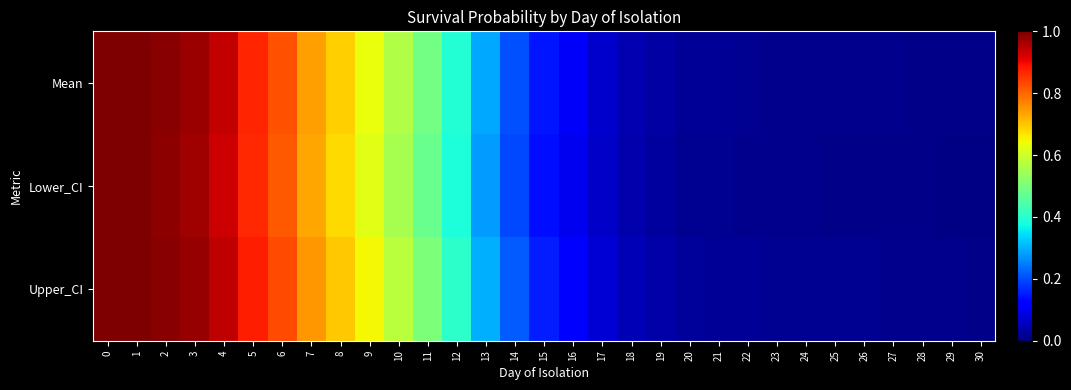

Between 8 and 18, which is larger?

8